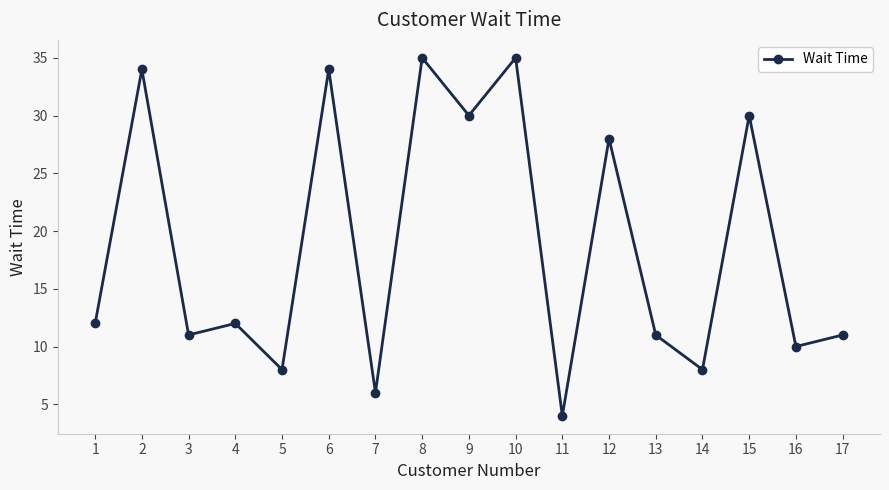

Does the chart display data point markers on the line(s)?

Yes